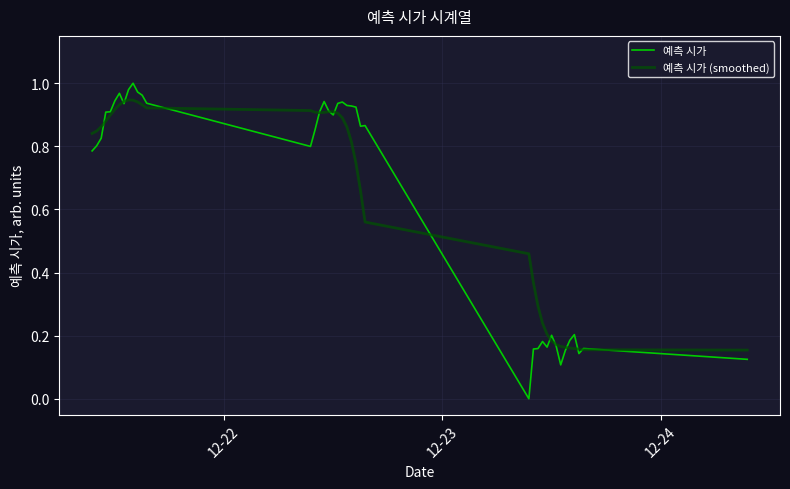

Which series has the largest range (max minus min)?

예측 시가